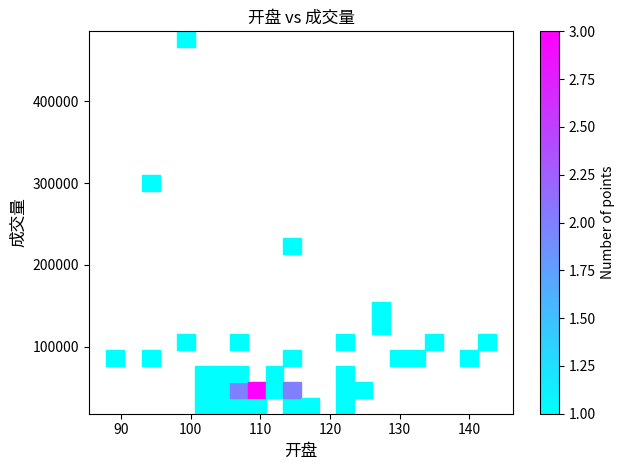

What Y value in the scatter plot is closest to 251867?

221257